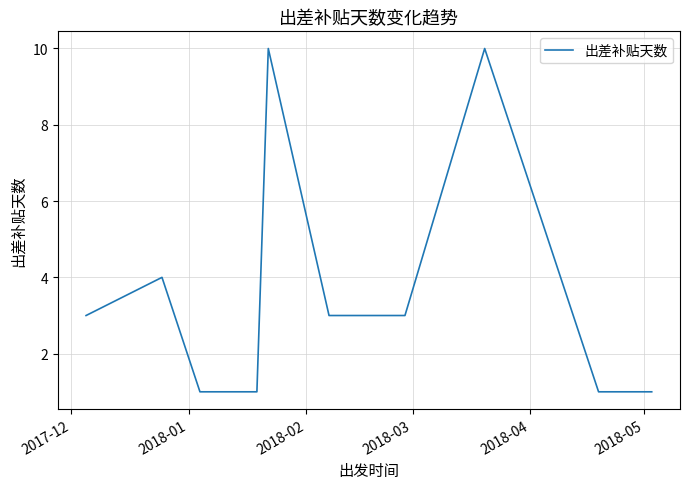

How many interior local peaks (higher than both neighbors) does the data have?

3